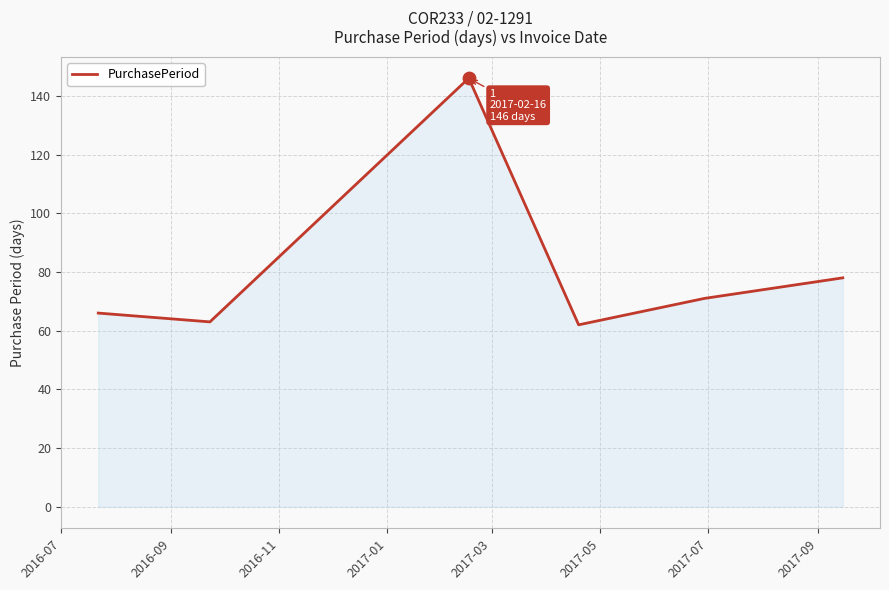

True or false: there are more than 2 points higher than both neighbors.

False